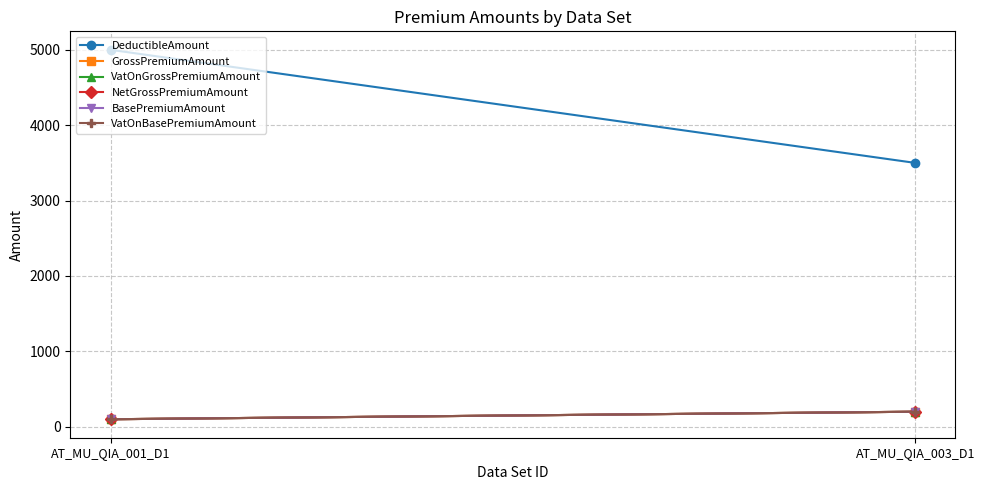

Is the value of BasePremiumAmount at AT_MU_QIA_001_D1 greater than the value of NetGrossPremiumAmount at AT_MU_QIA_003_D1?

No